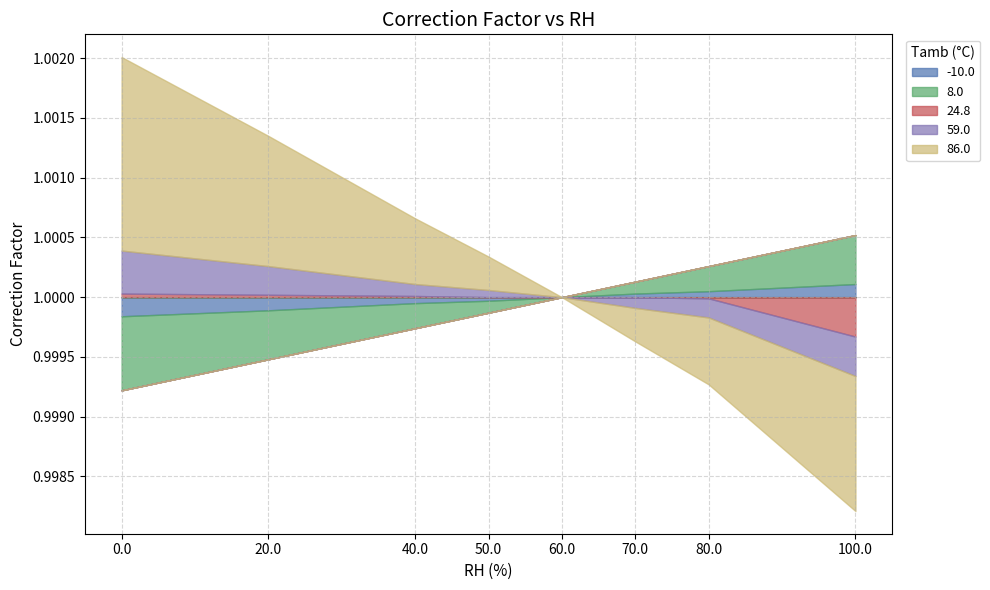

Which series has the largest total across all categories?

86.0